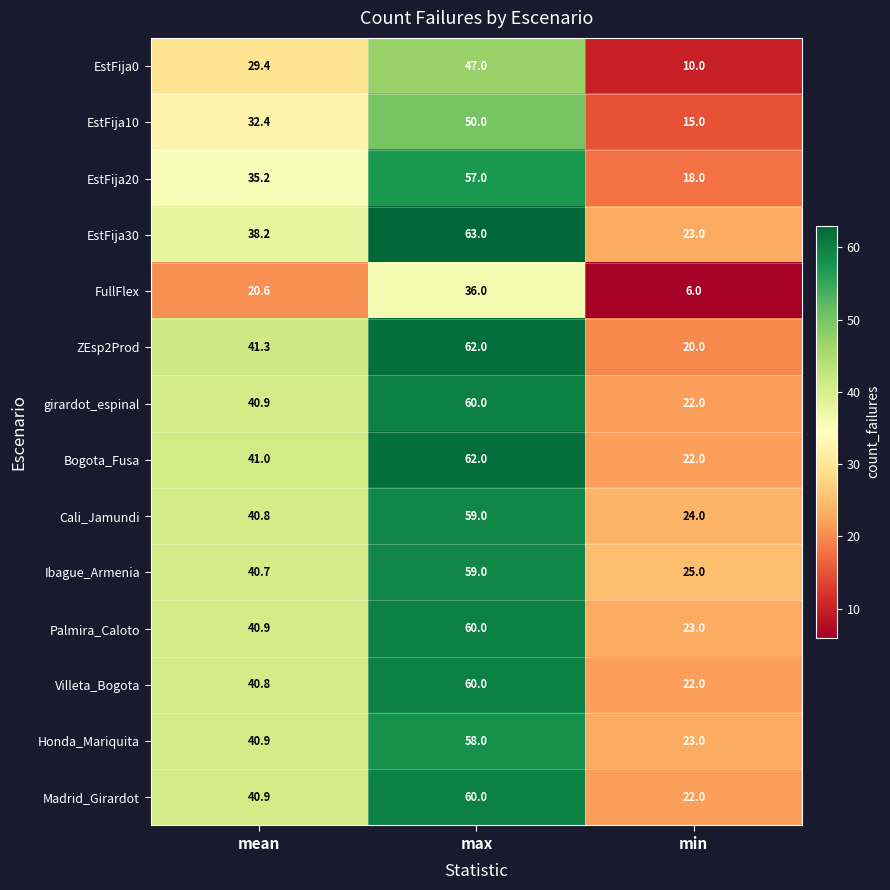

Which series has the widest spread of values?

ZEsp2Prod